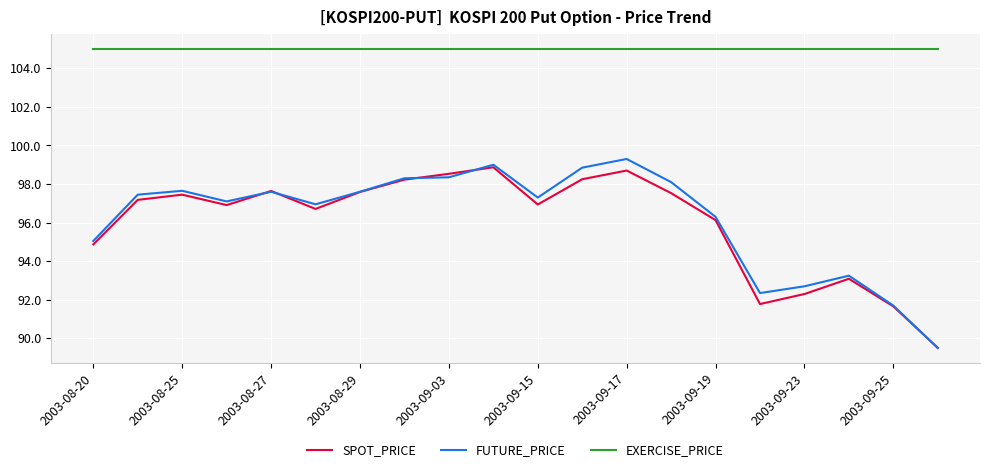

True or false: FUTURE_PRICE and EXERCISE_PRICE intersect in this chart.

False